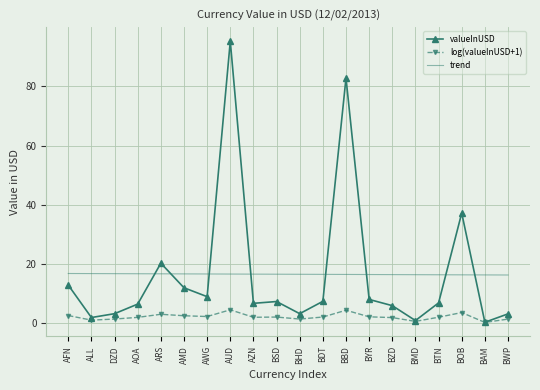

True or false: trend has a value of 27.1 at BBD.

False